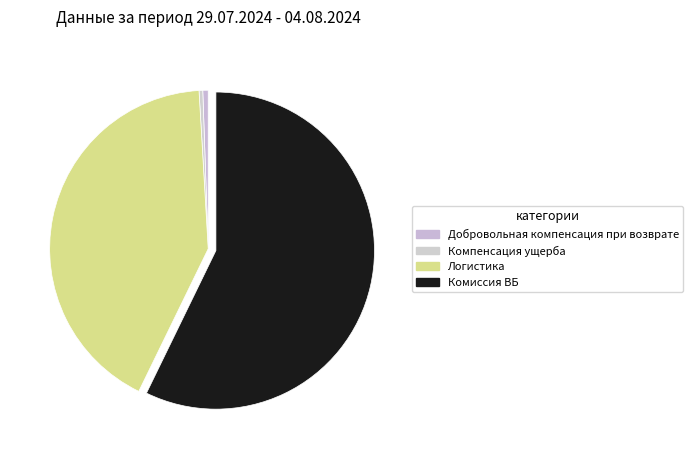

Rank the categories by value from lowest to highest.

Компенсация ущерба, Добровольная компенсация при возврате, Логистика, Комиссия ВБ